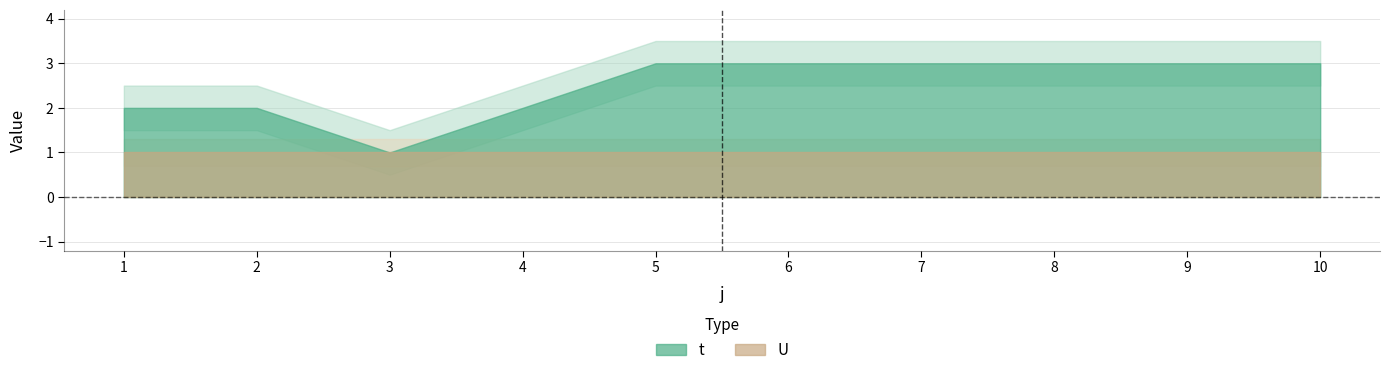

What is the difference between the maximum and minimum values in the t series?

2